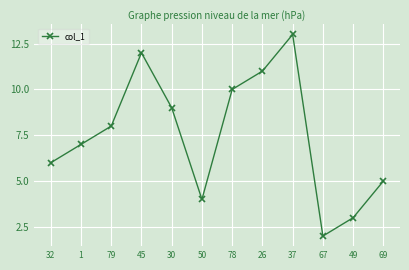

What is the maximum value shown in the chart?

13.0